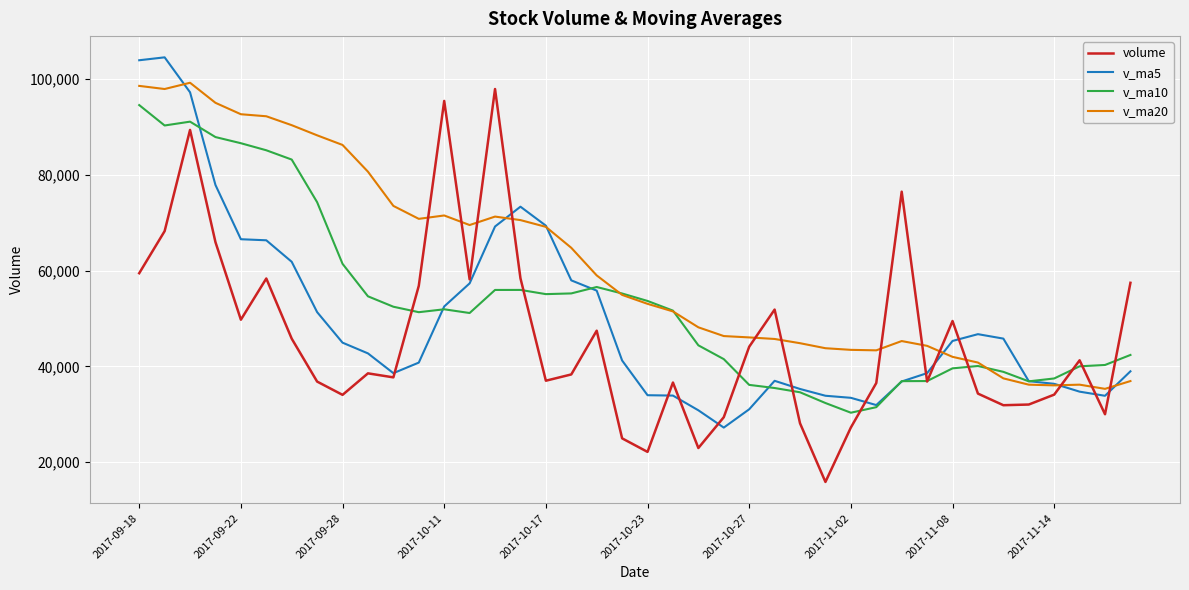

What is the difference between the second highest and minimum values in the volume series?

79614.7